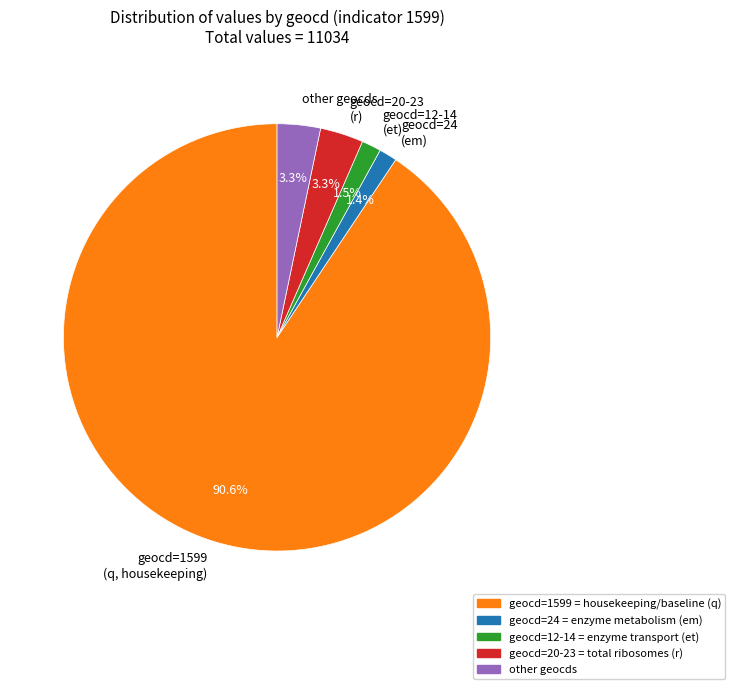

Between geocd=24 (em) and geocd=20-23 (r), which is larger?

geocd=20-23 (r)